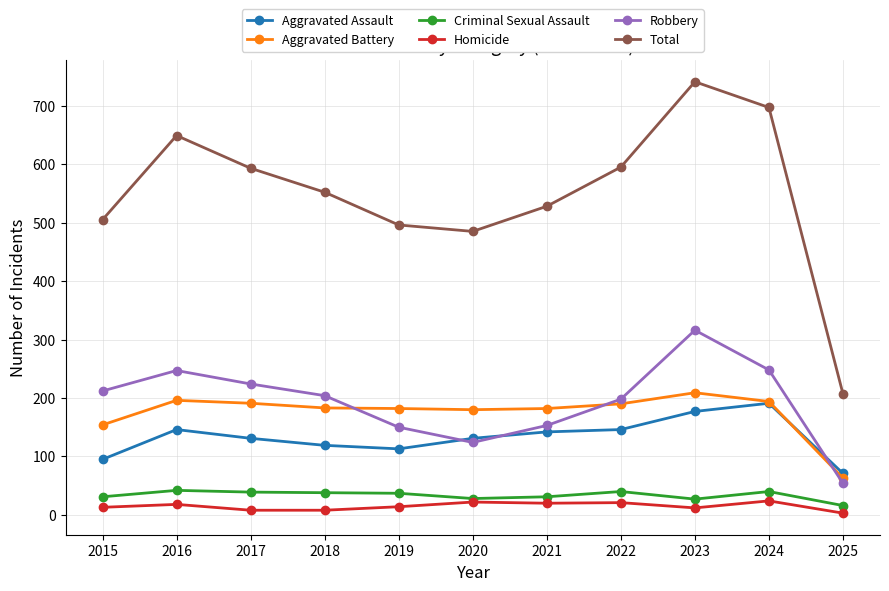

True or false: Total has more than 2 points higher than both neighbors.

False